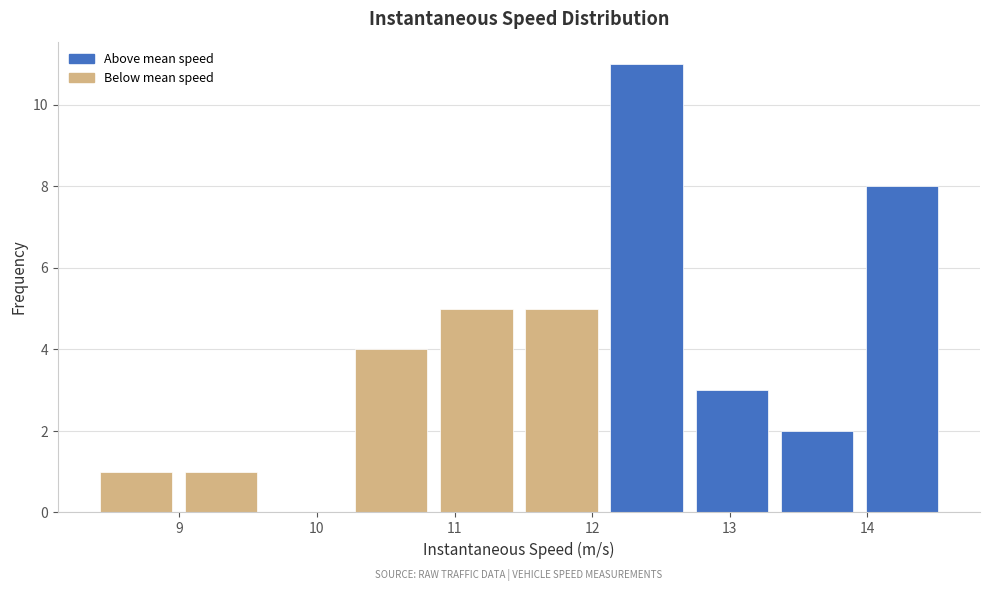

Reading left to right, transcribe this chart: for each bar, give the range it covers on the x-axis and its height. Neither the bar edges nor the heights are printed on the chart, so give them approximately, as read against the axes.

8.4 to 9.0: 1
9.0 to 9.6: 1
9.6 to 10.2: 0
10.2 to 10.8: 4
10.8 to 11.5: 5
11.5 to 12.1: 5
12.1 to 12.7: 11
12.7 to 13.3: 3
13.3 to 13.9: 2
13.9 to 14.6: 8